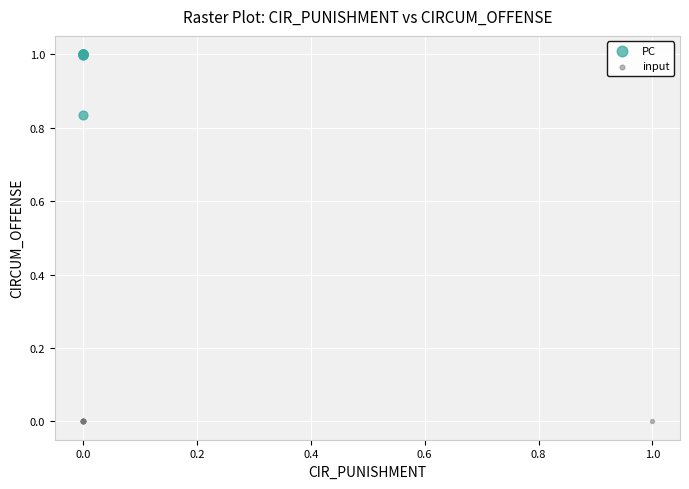

Which series contains the highest Y value?

PC